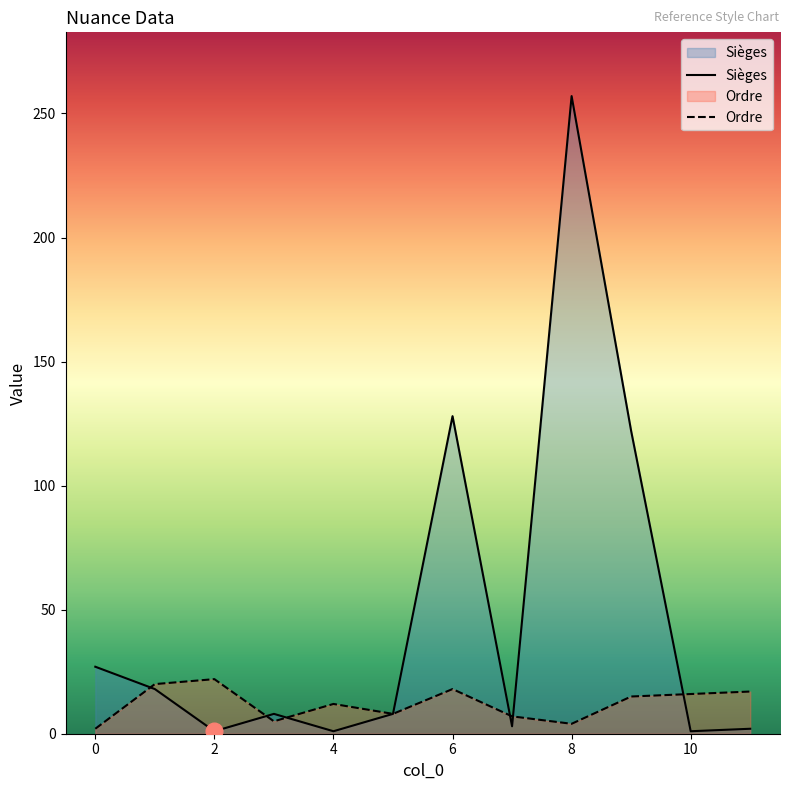

Rank the series by their maximum value, from lowest to highest.

Ordre, Sièges